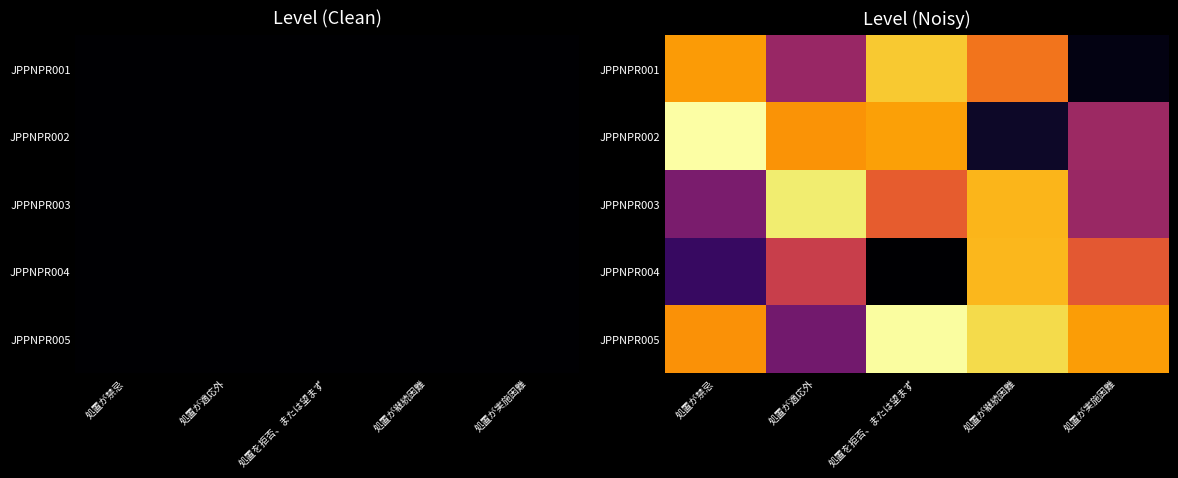

At 処置が禁忌, list the series in order from smallest to largest.

JPPNPR004, JPPNPR003, JPPNPR005, JPPNPR001, JPPNPR002